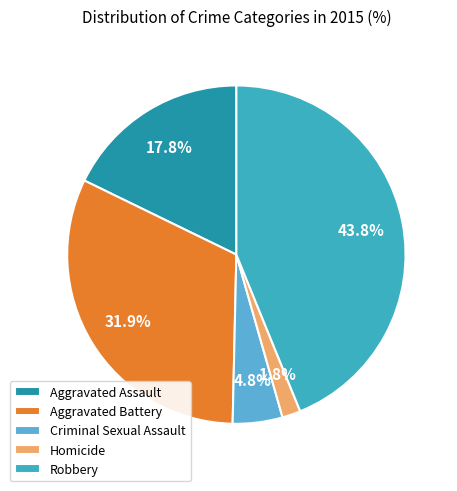

How many segments does this pie chart have?

5